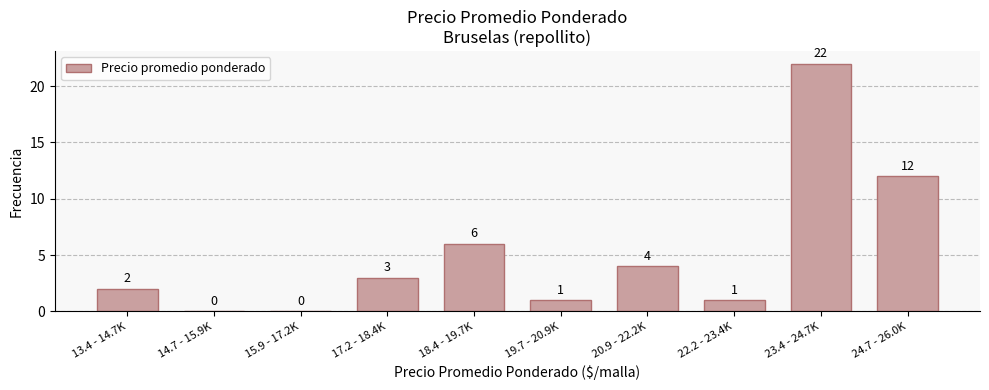

Reading right to left, extract all data points from this chart.

24.7 - 26.0K=12	23.4 - 24.7K=22	22.2 - 23.4K=1	20.9 - 22.2K=4	19.7 - 20.9K=1	18.4 - 19.7K=6	17.2 - 18.4K=3	15.9 - 17.2K=0	14.7 - 15.9K=0	13.4 - 14.7K=2